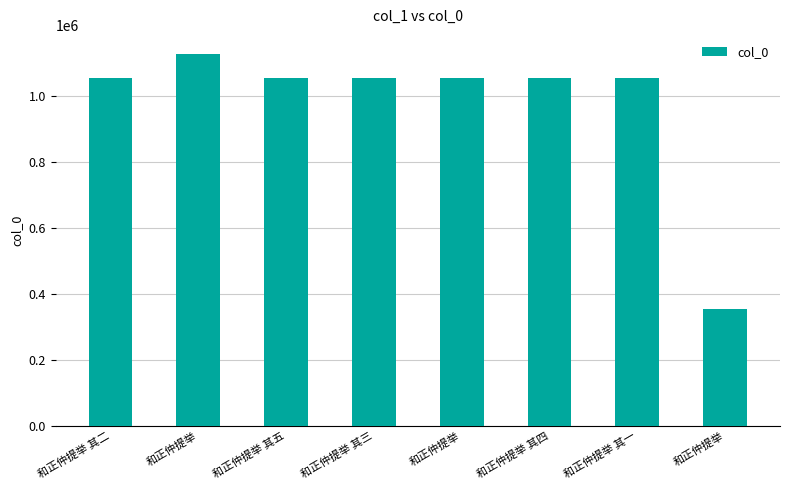

Rank the categories by value from highest to lowest.

和正仲提举, 和正仲提举, 和正仲提举 其五, 和正仲提举 其四, 和正仲提举 其三, 和正仲提举 其二, 和正仲提举 其一, 和正仲提举